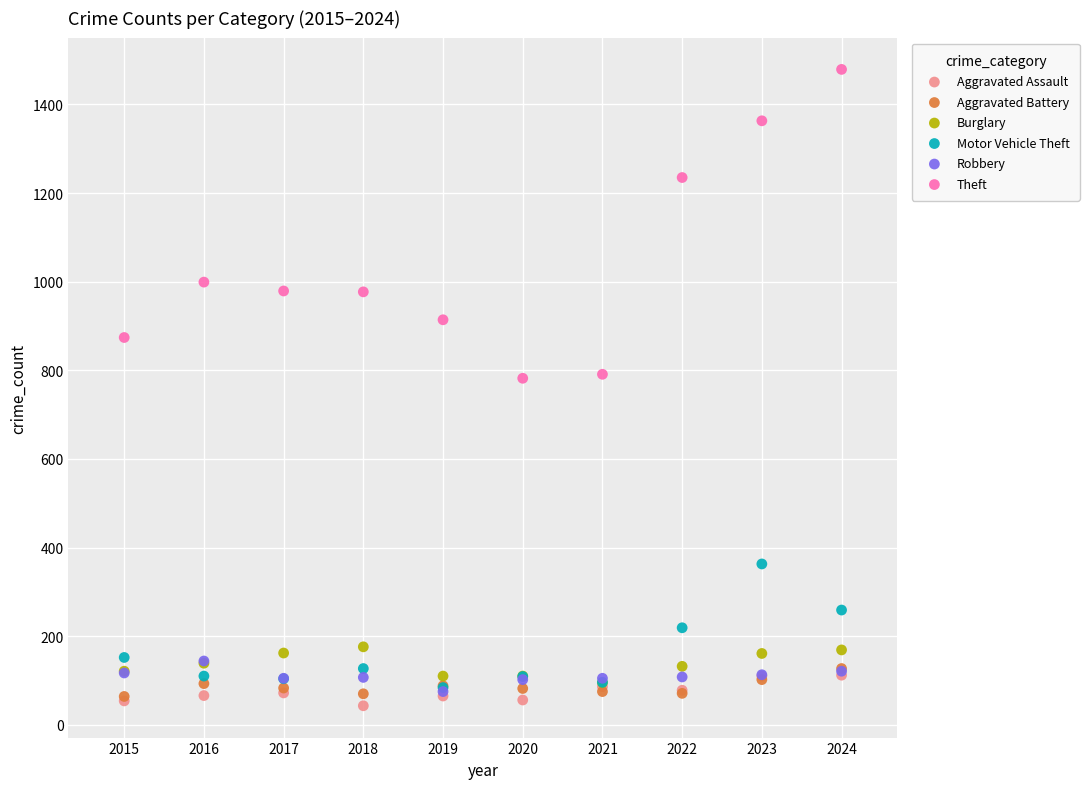

Which series has the largest Y range (max minus min)?

Theft